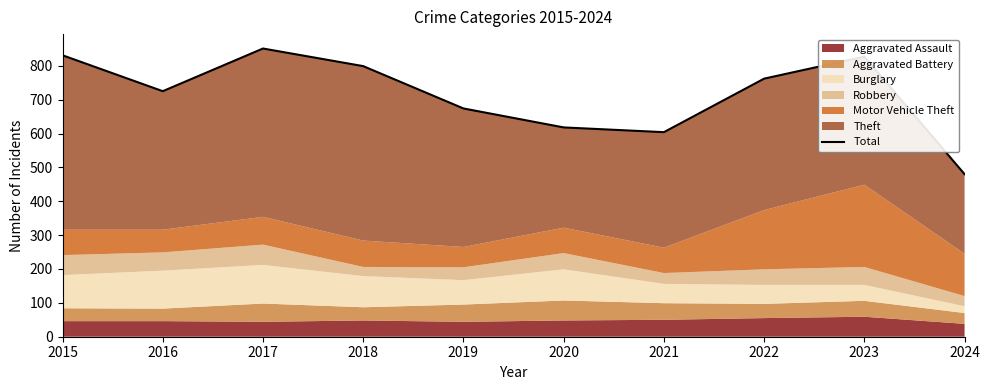

Is it true that the value at 2024 is 480?

True